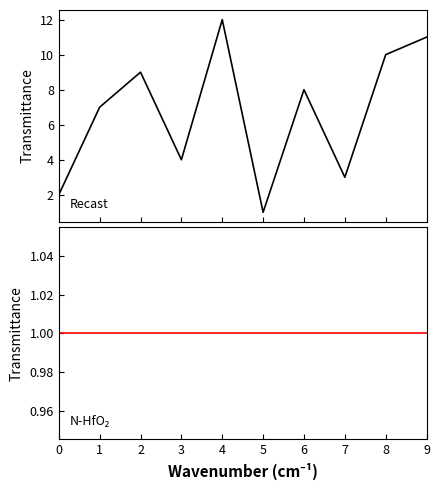

What is the value of the N-HfO₂ point at the 7th from the left?

1